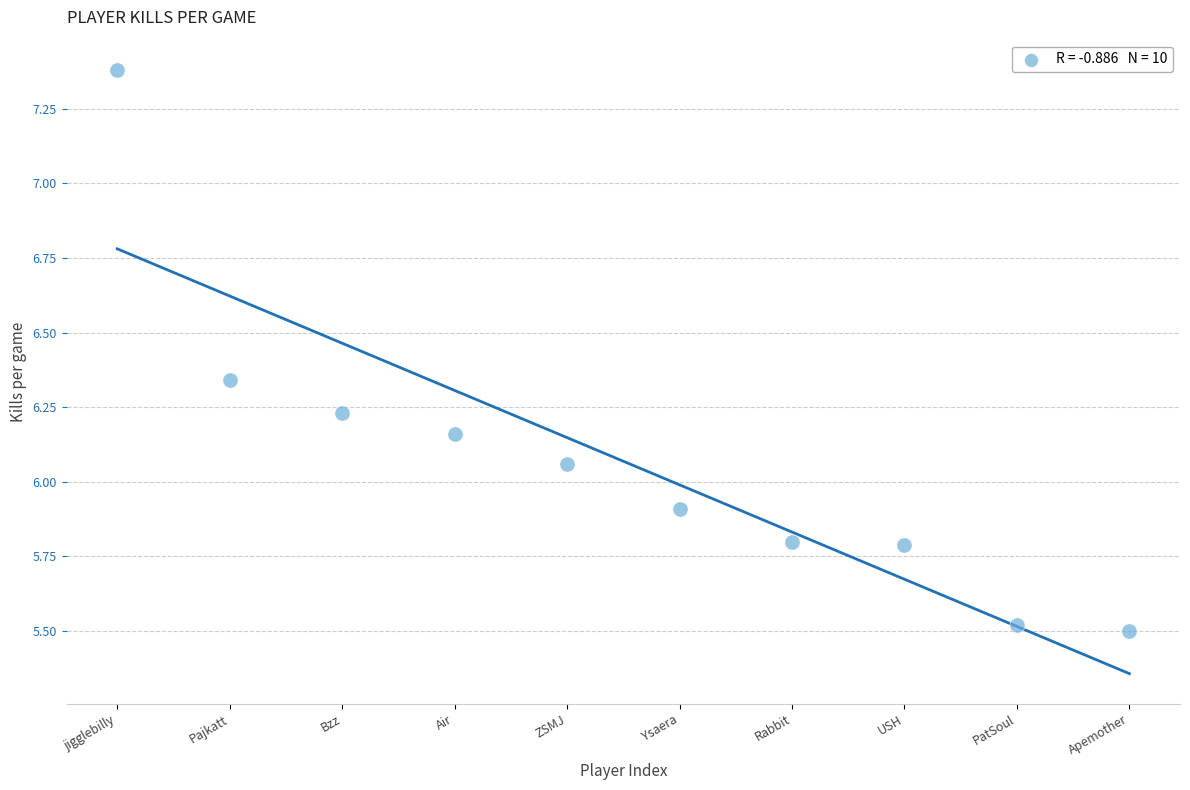

What is the range of Y values (max minus min)?

1.9